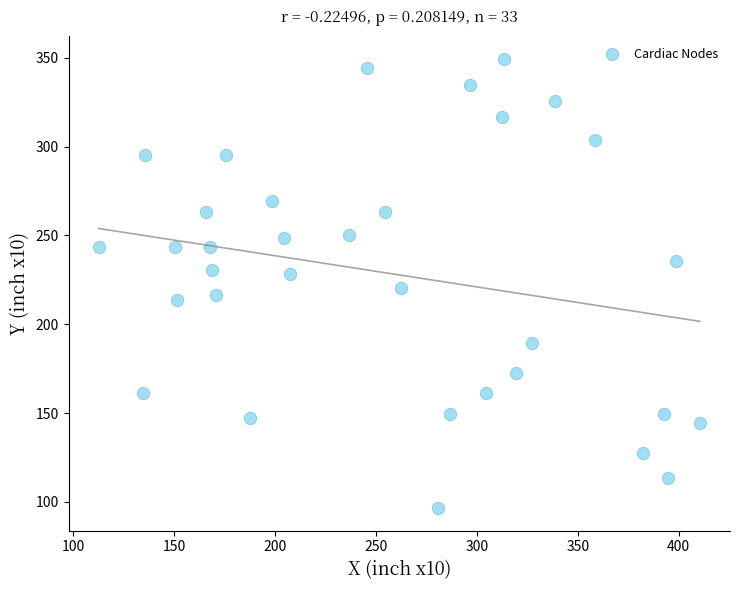

What is the range of Y values (max minus min)?

253.0